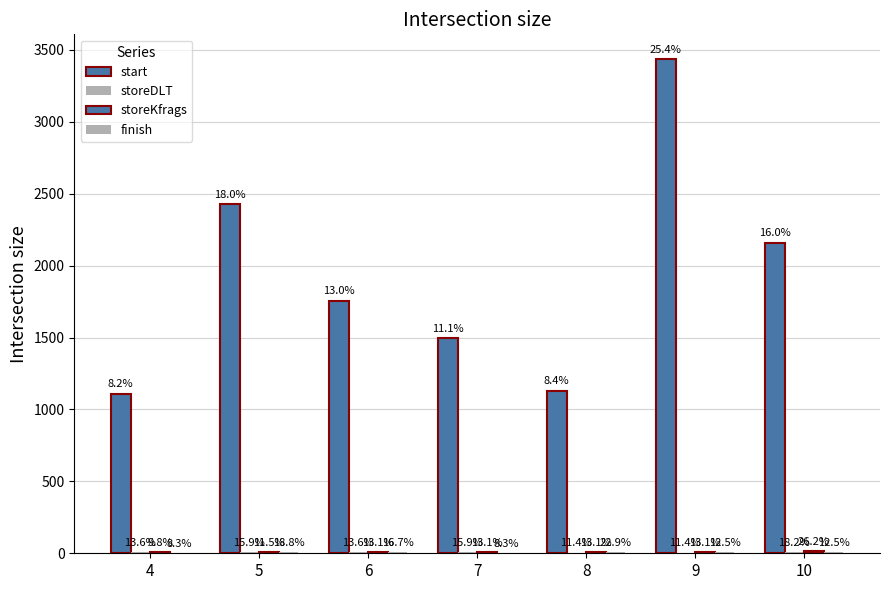

Reading right to left, extract all data points from this chart.

start: 2161	3437	1131	1496	1757	2427	1111
storeDLT: 8	5	5	7	6	7	6
storeKfrags: 16	8	8	8	8	7	6
finish: 6	6	11	4	8	9	4